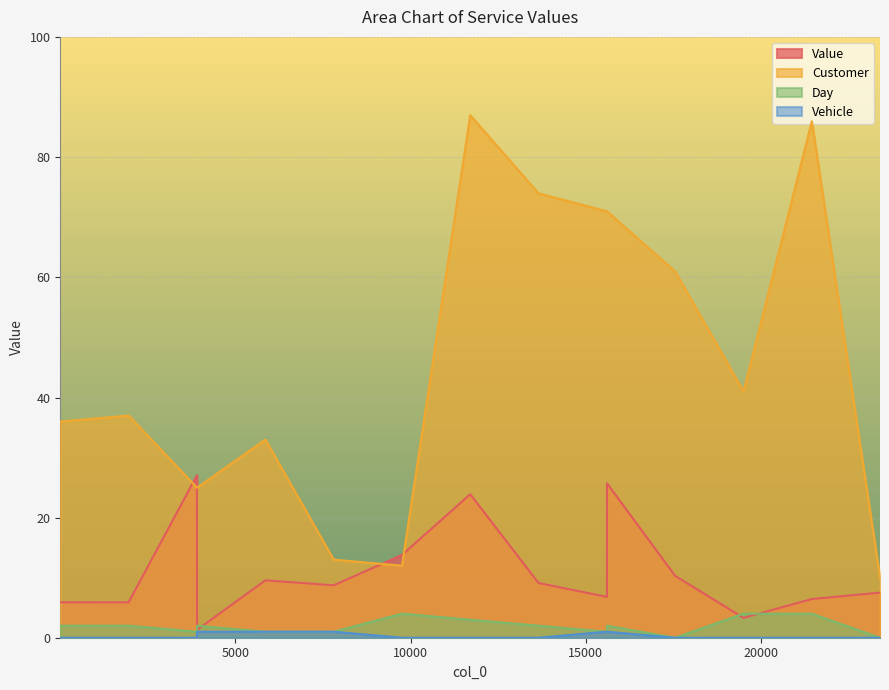

Reading left to right, transcribe all the data shown in this chart.

Value: 5.9	5.9	27.0	1.3	9.6	8.7	13.8	23.9	9.1	6.8	25.7	10.3	3.3	6.4	7.5
Customer: 36.0	37.0	25.0	25.0	33.0	13.0	12.0	87.0	74.0	71.0	71.0	61.0	41.0	86.0	10.0
Day: 2.0	2.0	1.0	2.0	1.0	1.0	4.0	3.0	2.0	1.0	2.0	0.0	4.0	4.0	0.0
Vehicle: 0.0	0.0	0.0	1.0	1.0	1.0	0.0	0.0	0.0	1.0	1.0	0.0	0.0	0.0	0.0